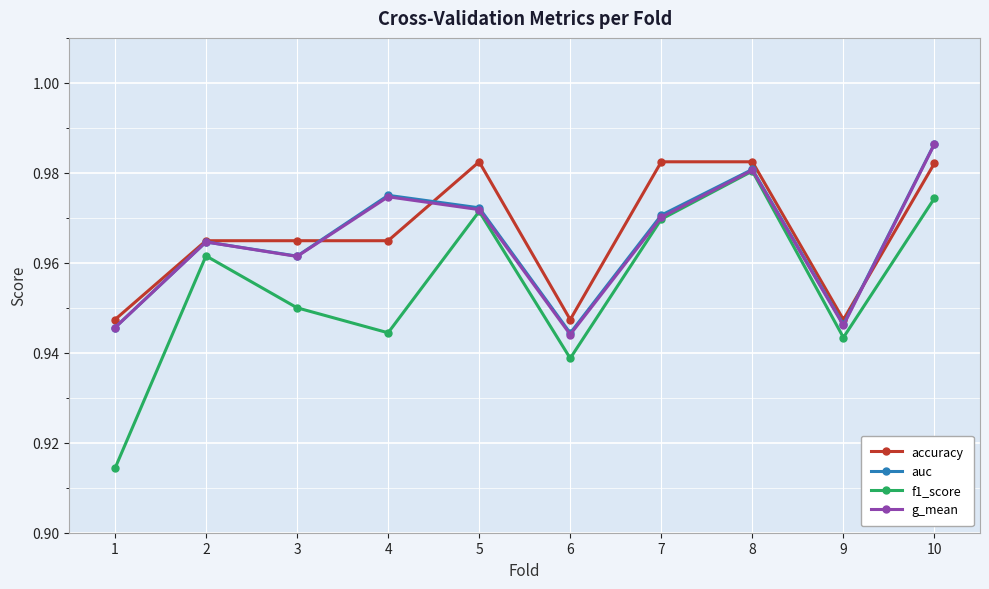

True or false: f1_score has more than 0 points higher than both neighbors.

True